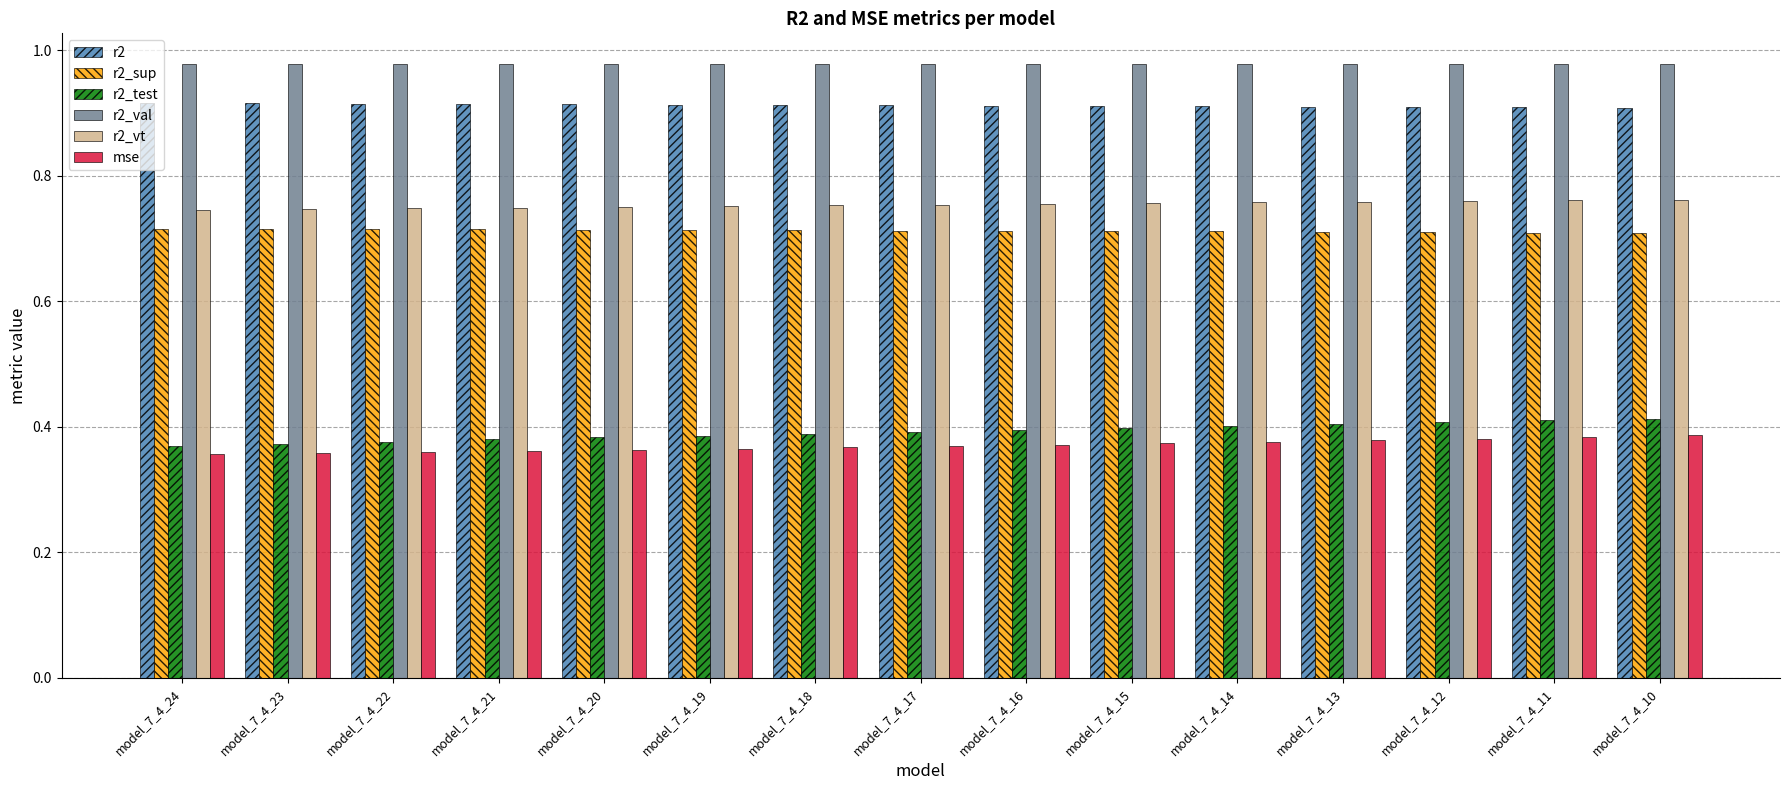

What is the sum of all r2 values?

13.7